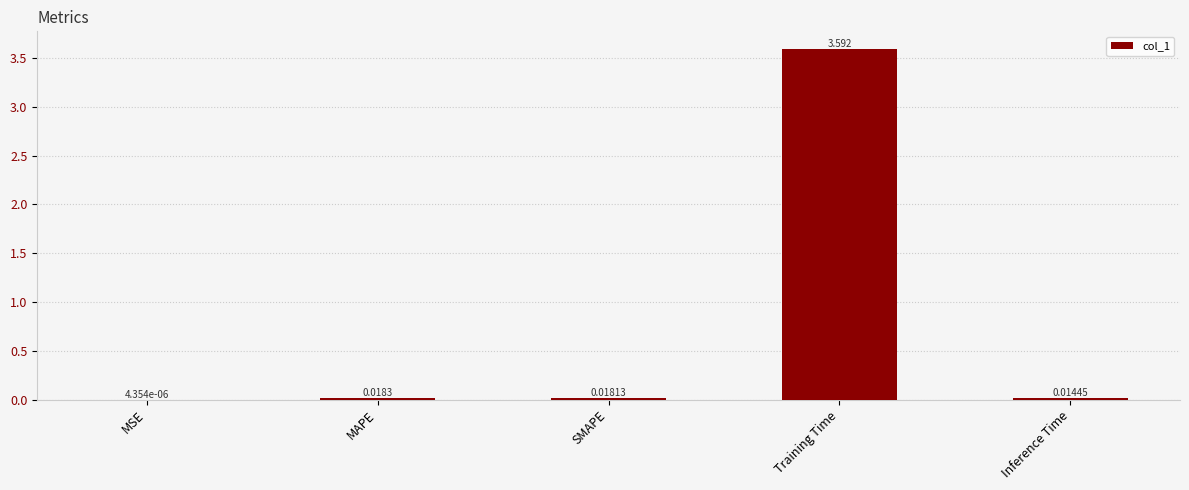

True or false: the data shows 1.0 at Training Time.

False